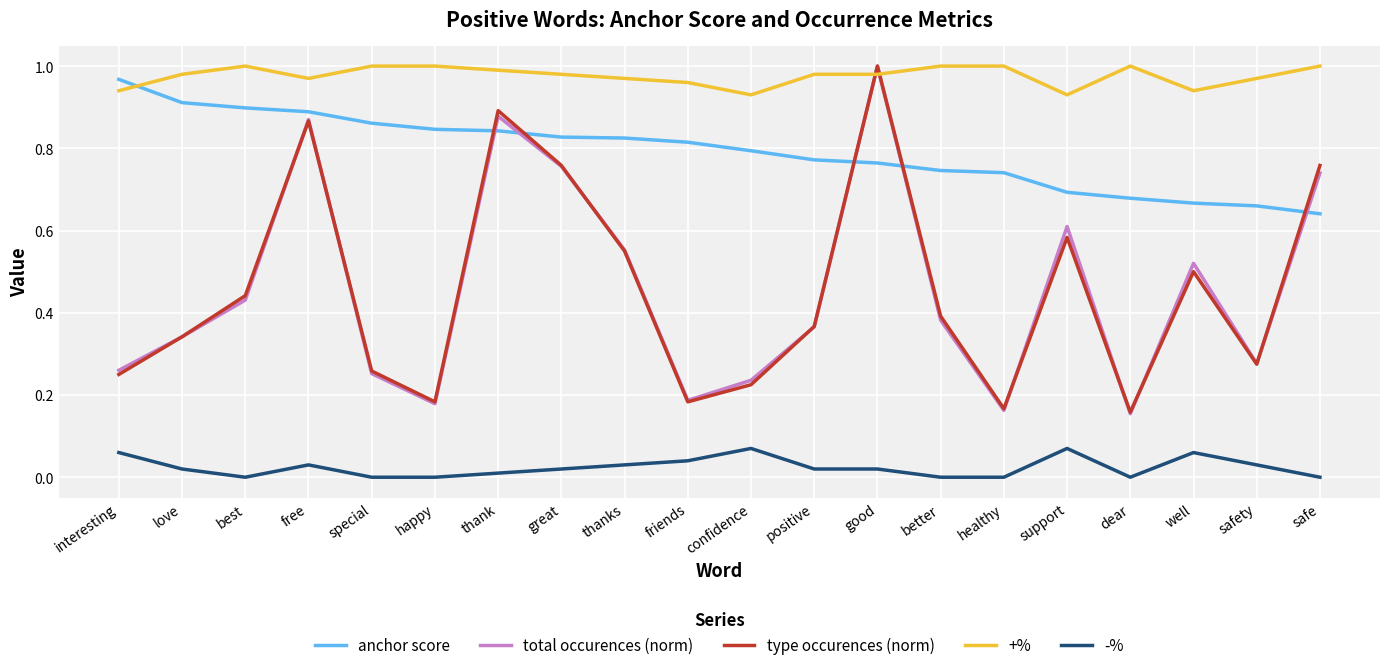

At support, list the series in order from largest to smallest.

+%, anchor score, total occurences (norm), type occurences (norm), -%